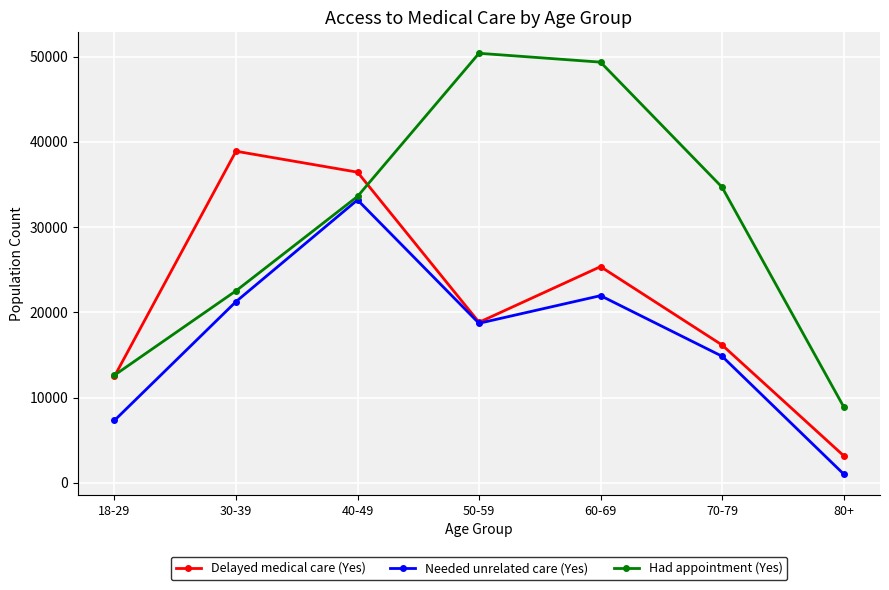

The value of Needed unrelated care (Yes) at 30-39 is 21259. True or false?

True